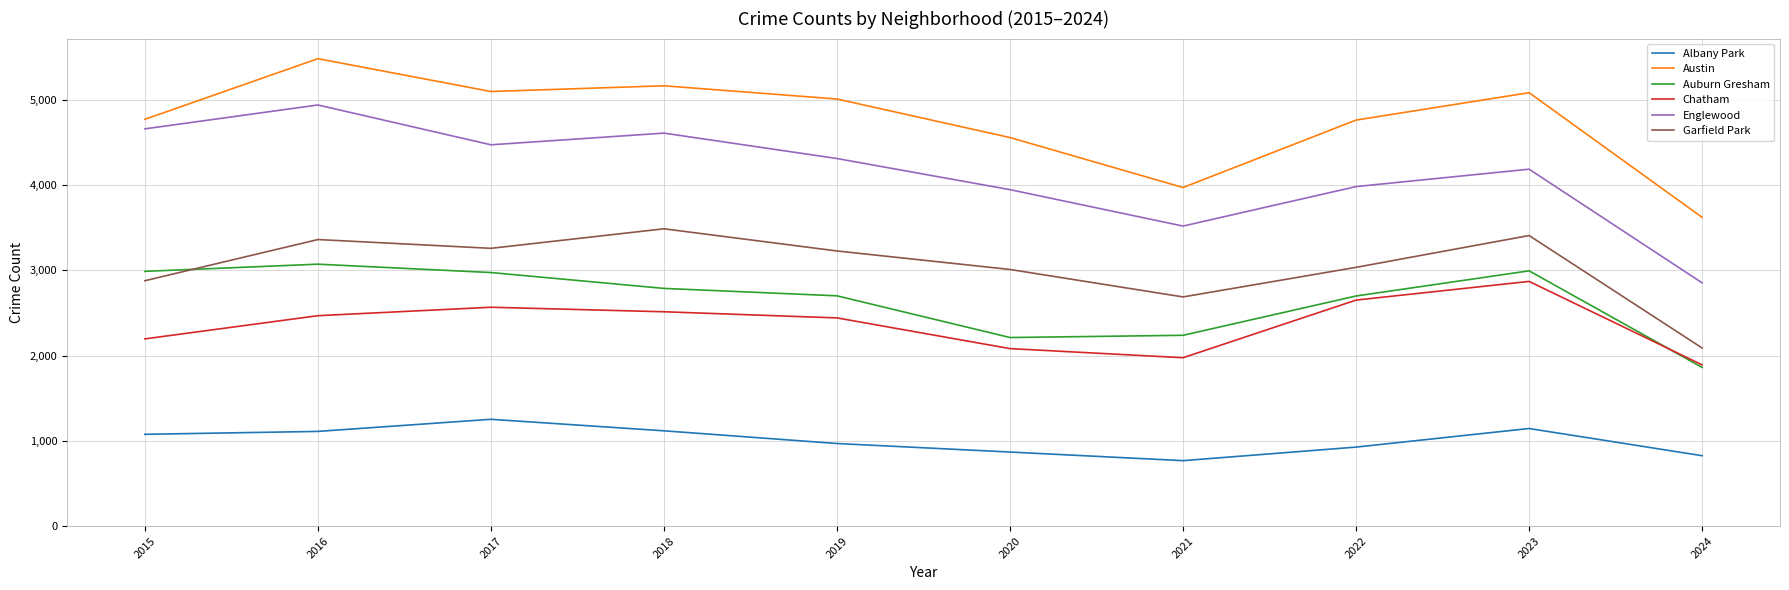

Which series changed the most between 2017 and 2021?

Austin